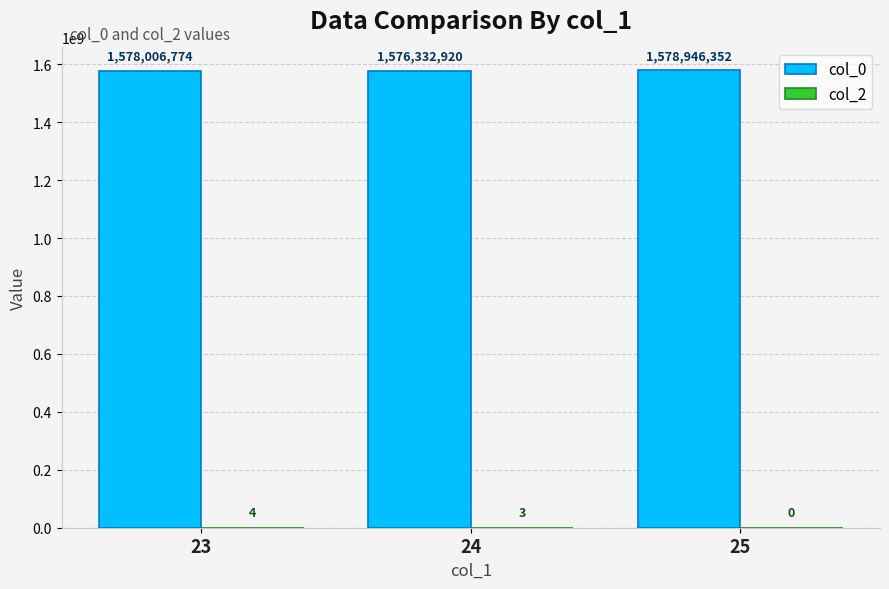

The value of col_0 at 24 is 2780256951. True or false?

False